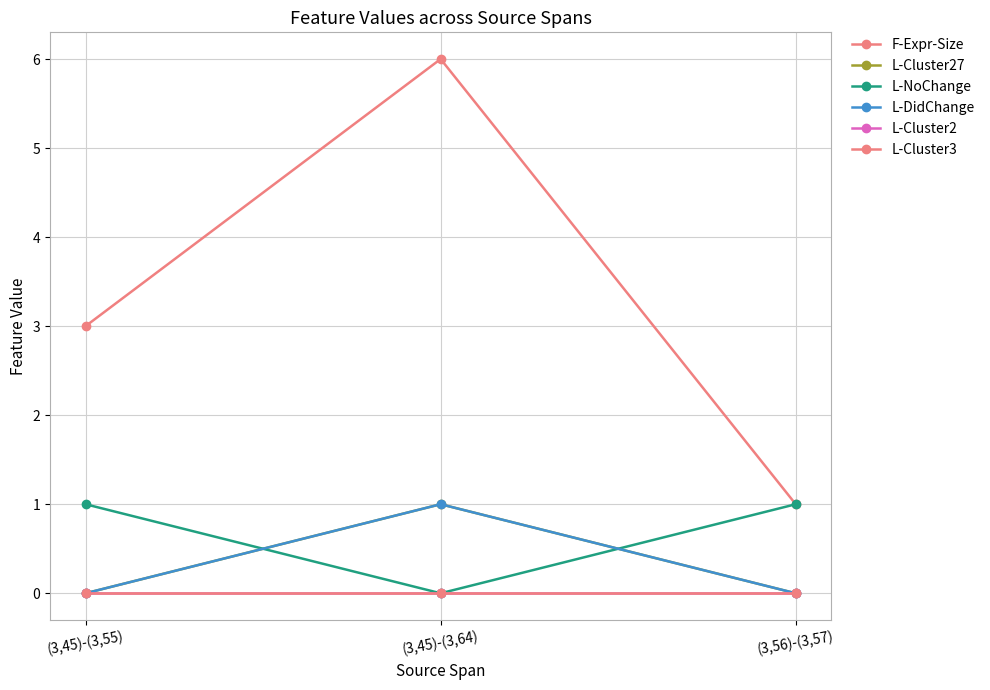

List the series in order of their peak value, lowest first.

L-Cluster2, L-Cluster3, L-Cluster27, L-NoChange, L-DidChange, F-Expr-Size